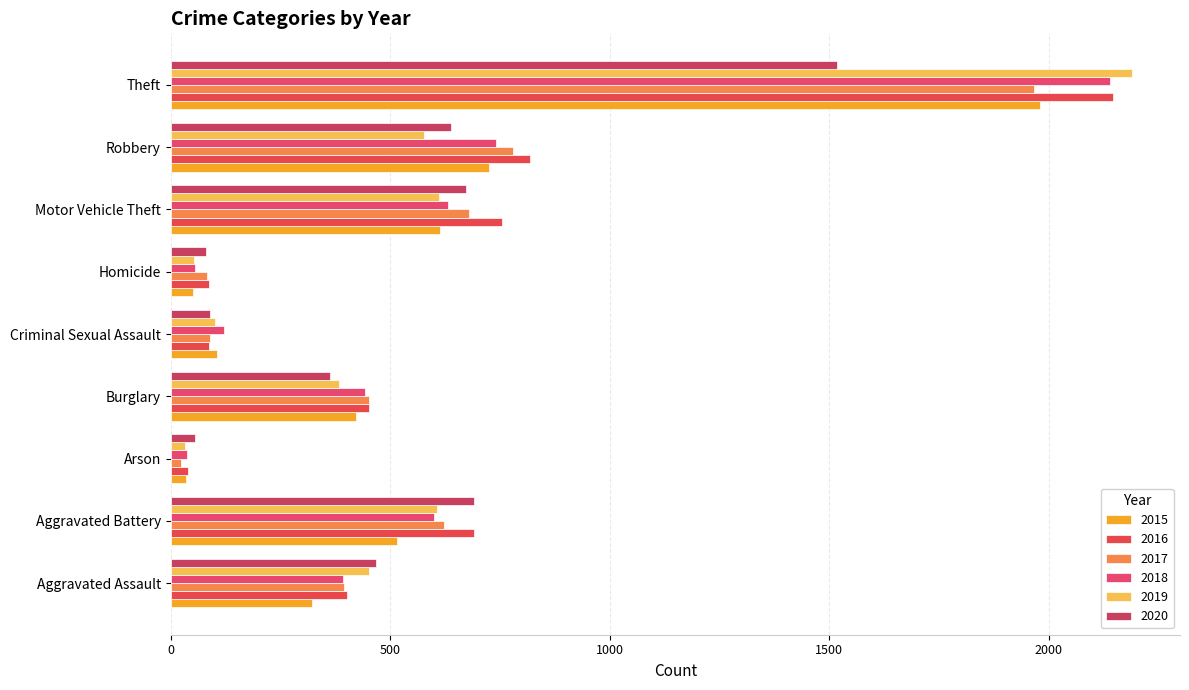

How many values in the 2016 series are below 451?

4